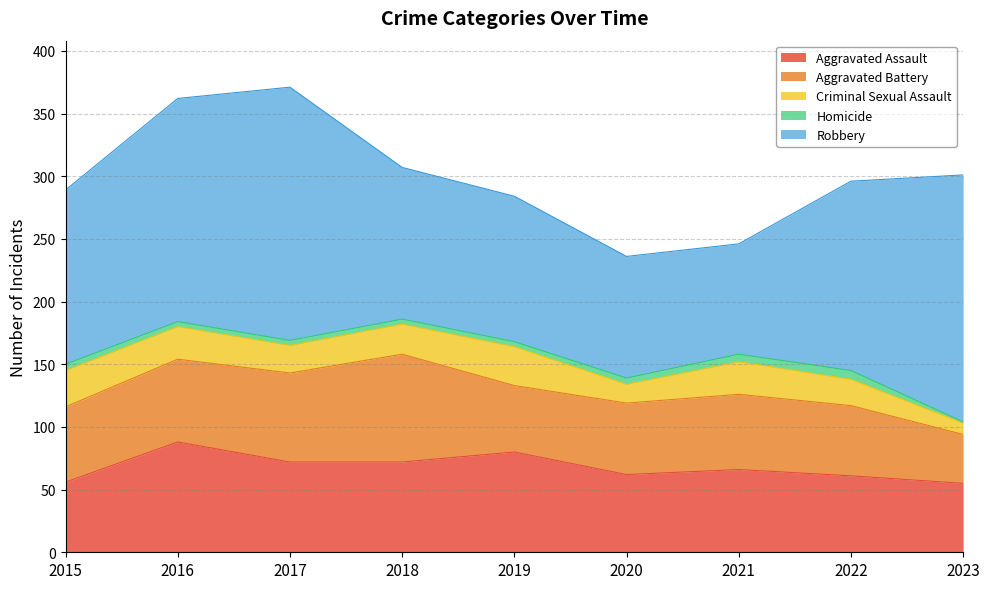

What is the spread (max minus min) of values at 2022?

144